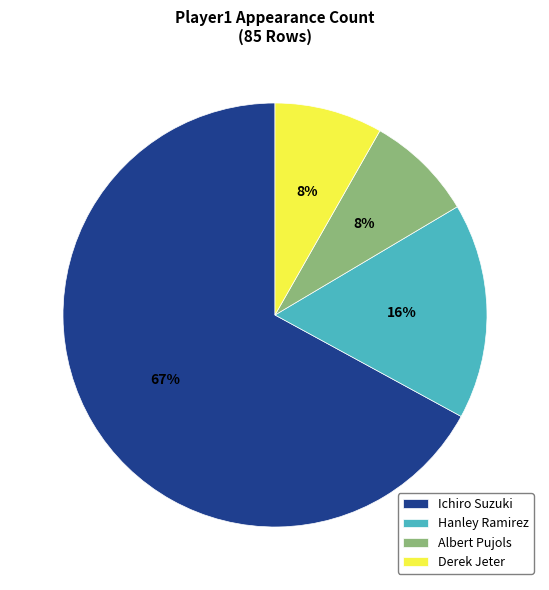

What is the ratio of the value at Albert Pujols to the value at Derek Jeter?

1.0